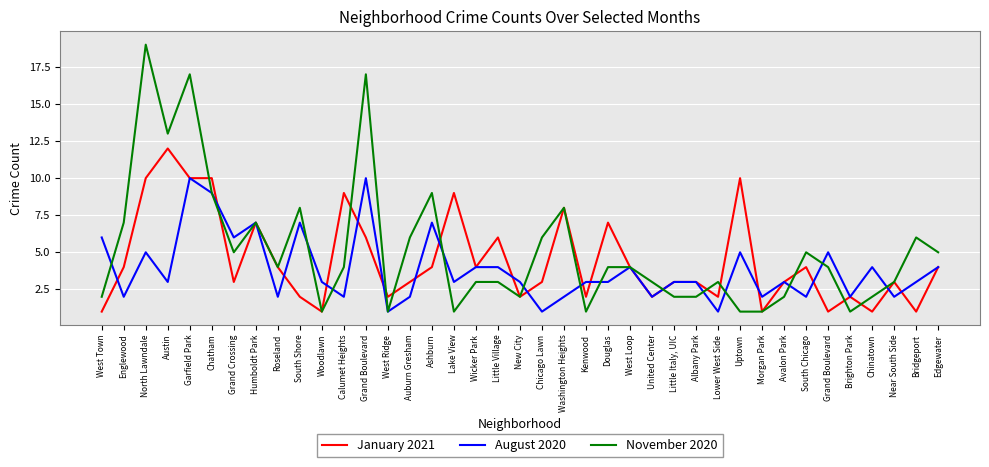

Which label corresponds to the largest value in the chart?

North Lawndale